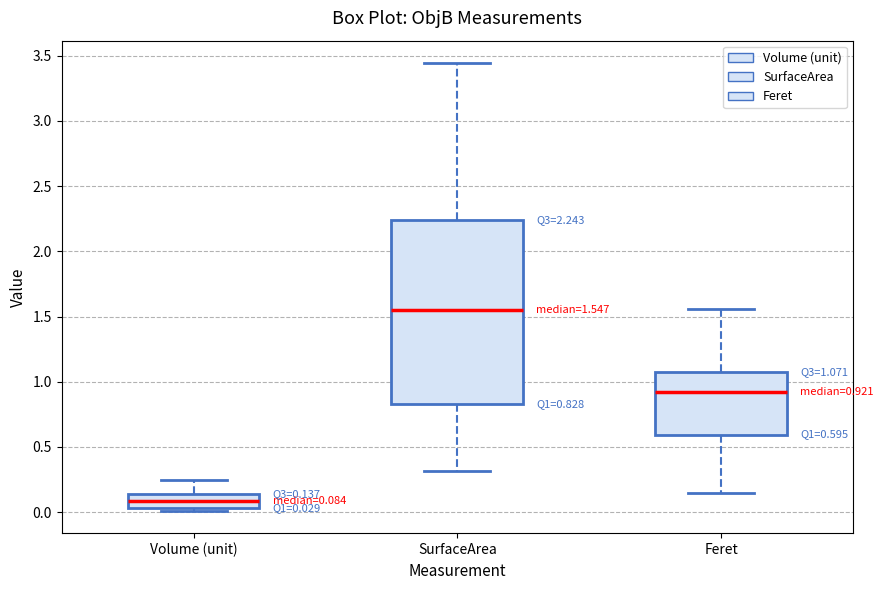

Comparing the boxes themselves (not the whiskers), which one is the tallest?

SurfaceArea